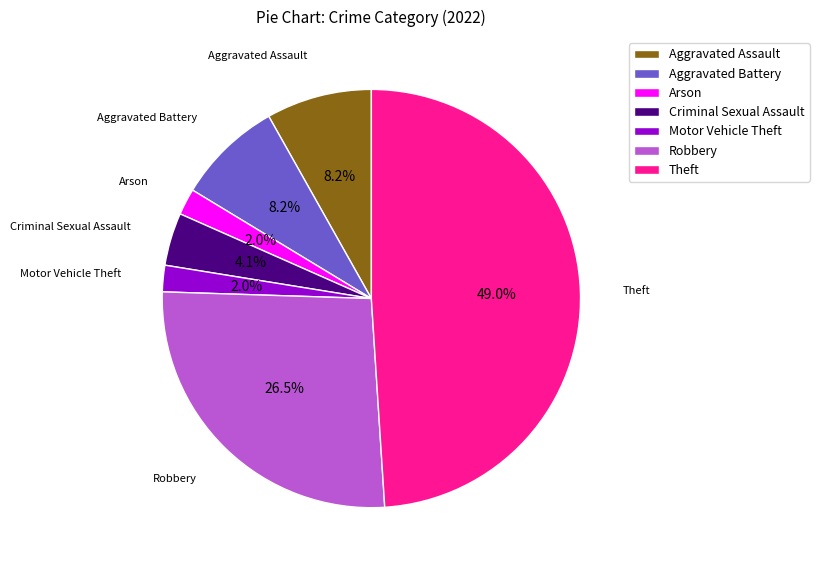

Does Theft represent more than half of the total?

No